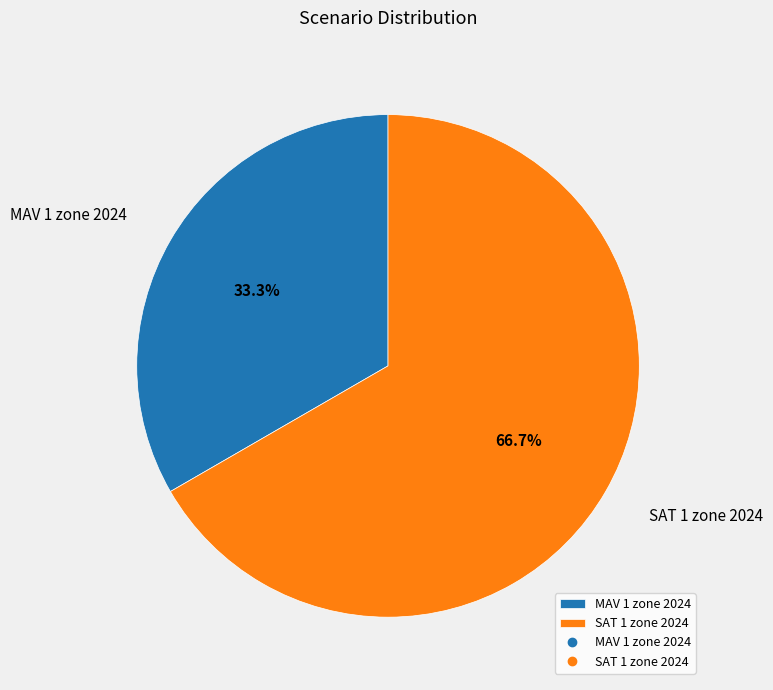

What percentage is the SAT 1 zone 2024 slice, to the nearest percent?

67%